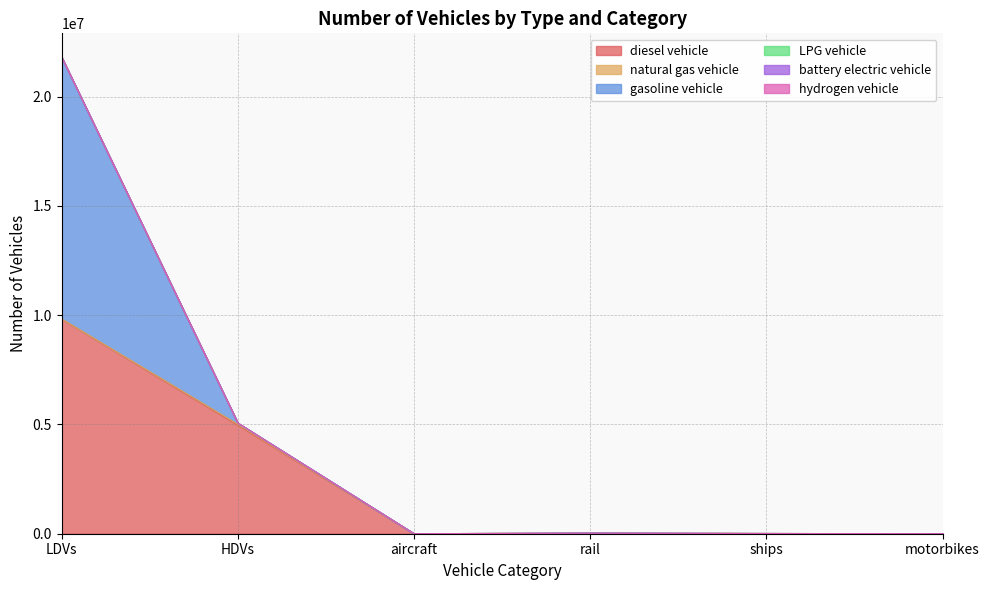

How many lines are shown in the chart?

6